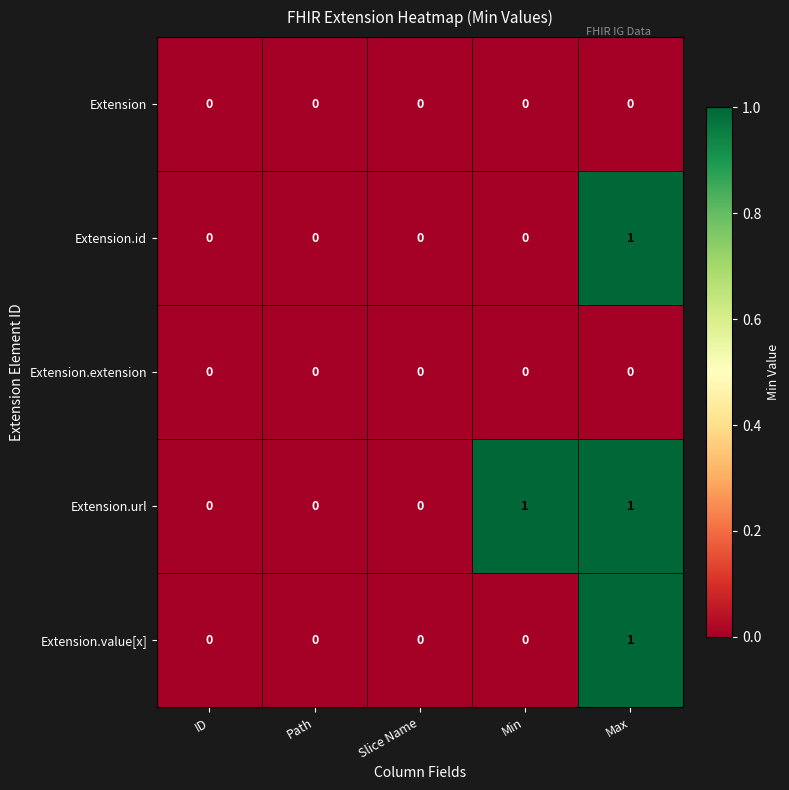

The value of Extension.id at Max is 1. True or false?

True